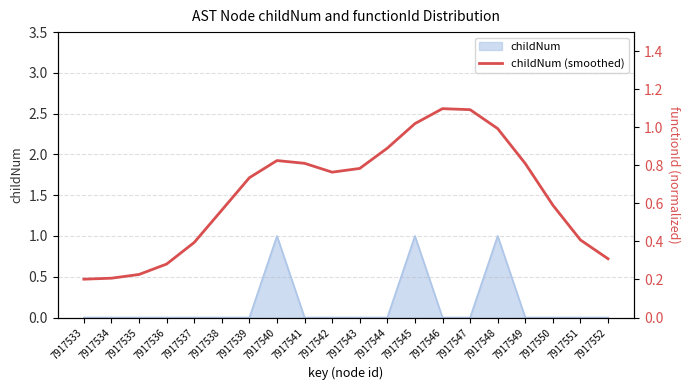

Is it true that childNum equals 0 at 7917537?

True